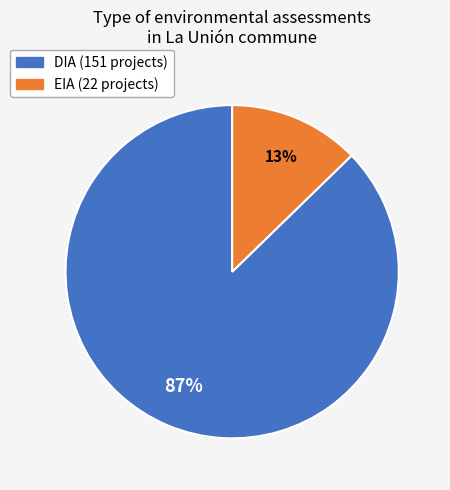

Do EIA and DIA together represent more than half of the pie?

Yes